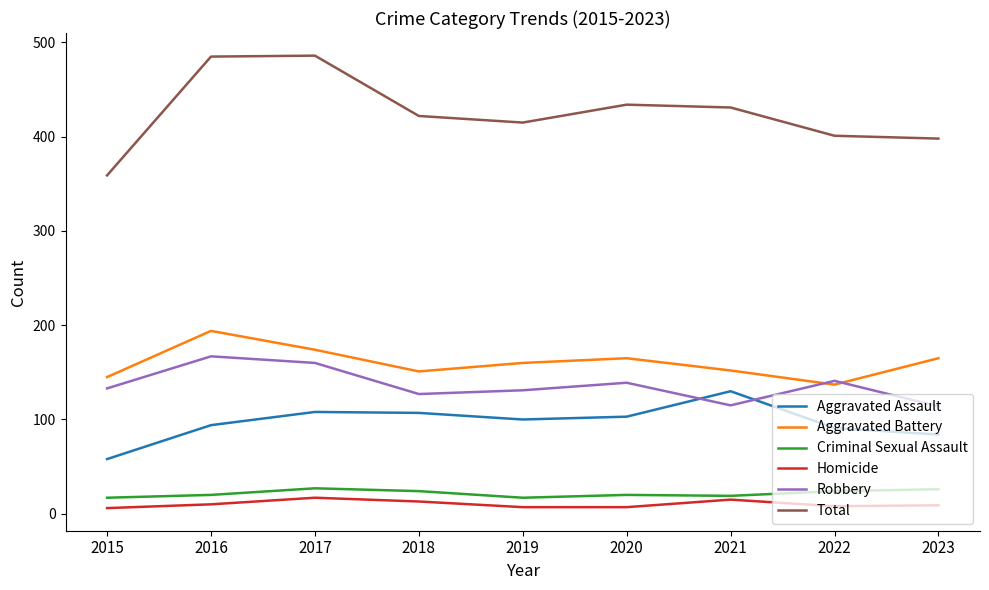

Which series has the largest range (max minus min)?

Total